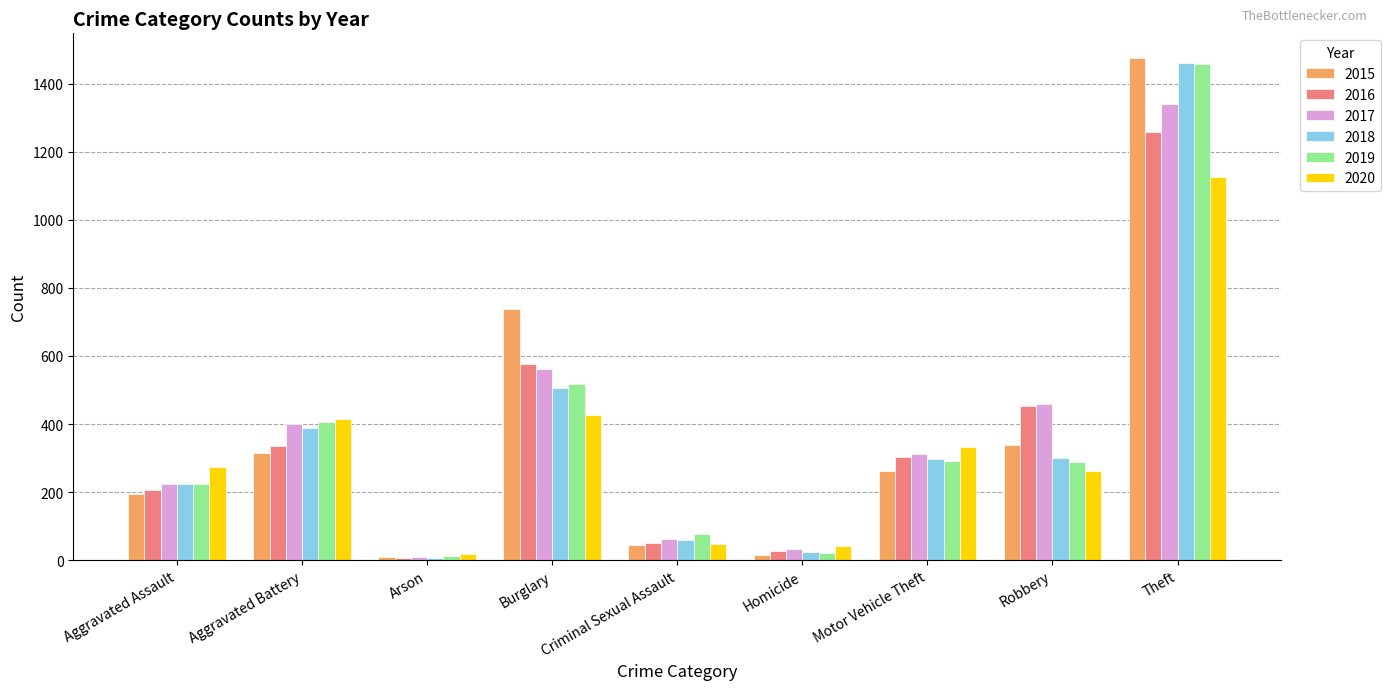

What is the difference between the maximum and second lowest values in the 2018 series?

1436